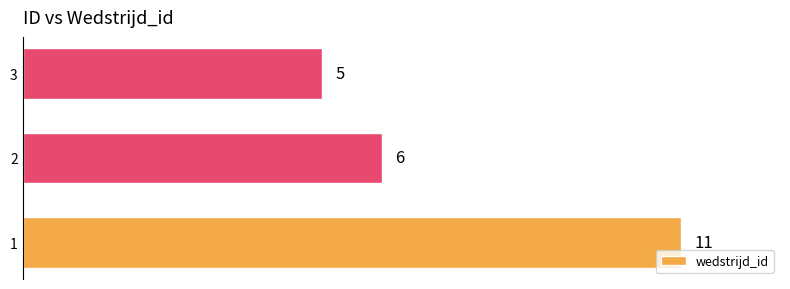

Reading top to bottom, extract all data points from this chart.

3=5	2=6	1=11